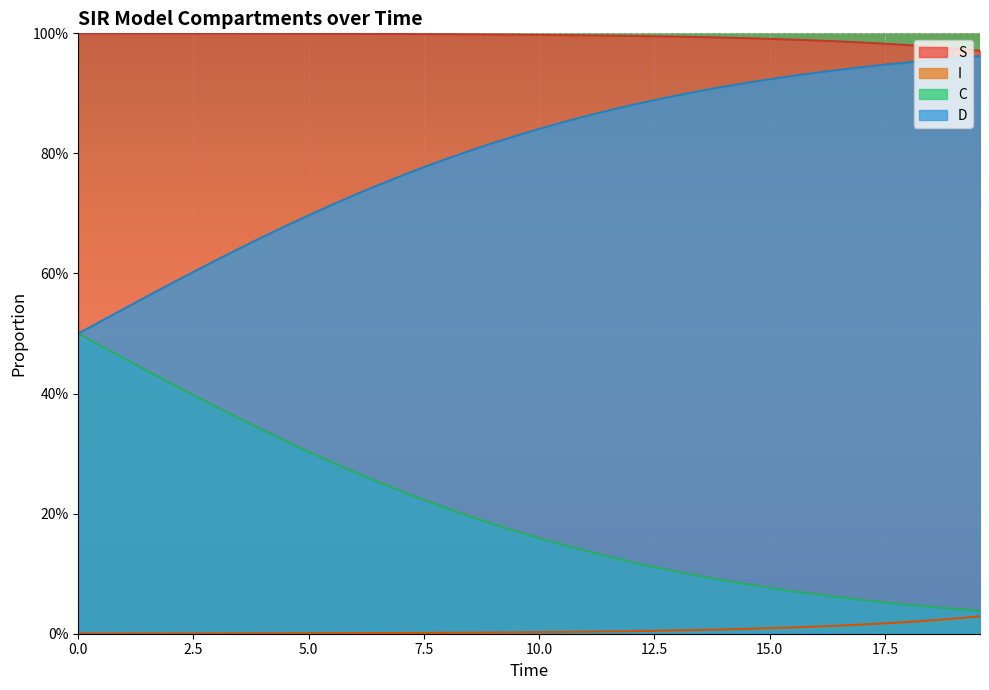

At how many categories does at least one series exceed 0?

40